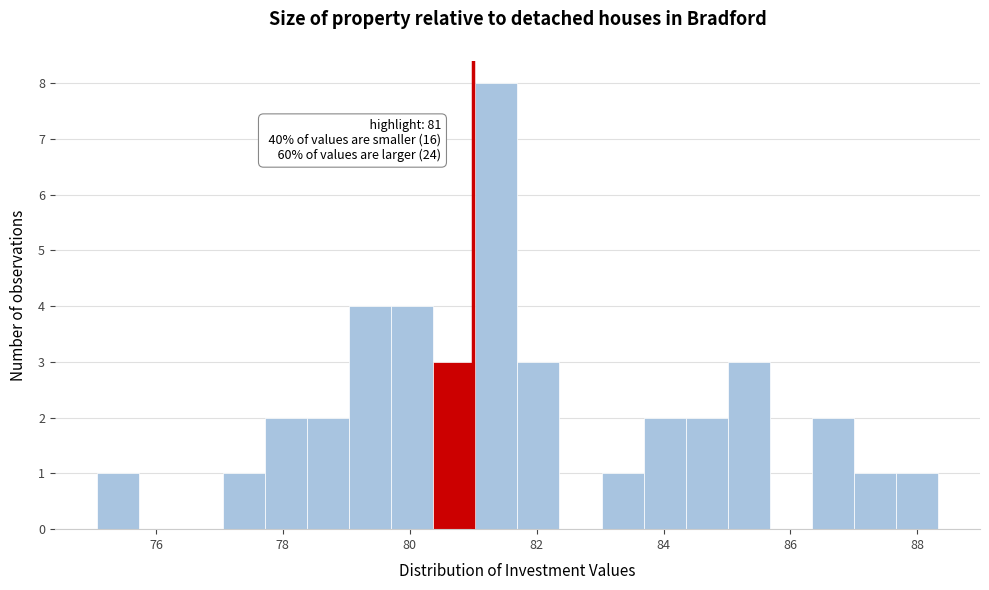

Read against the x-axis, roughly where is the centre of the tallest bar?

81.4